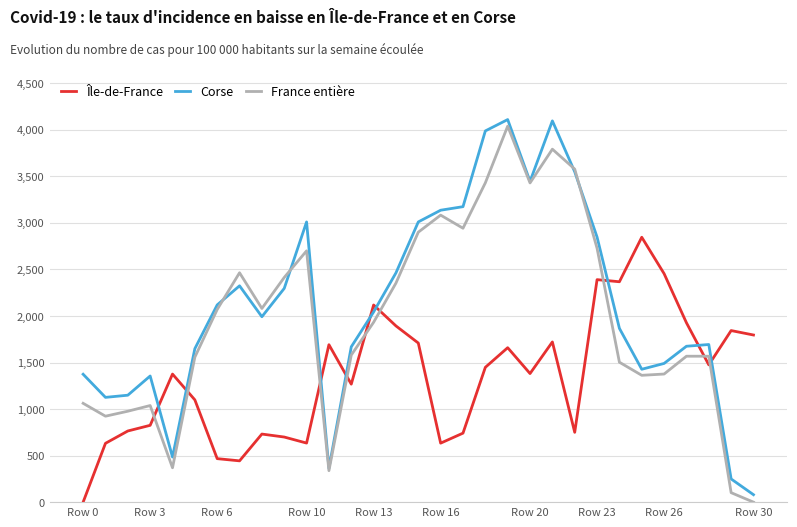

List the series in order of their overall mean, highest first.

Corse, France entière, Île-de-France